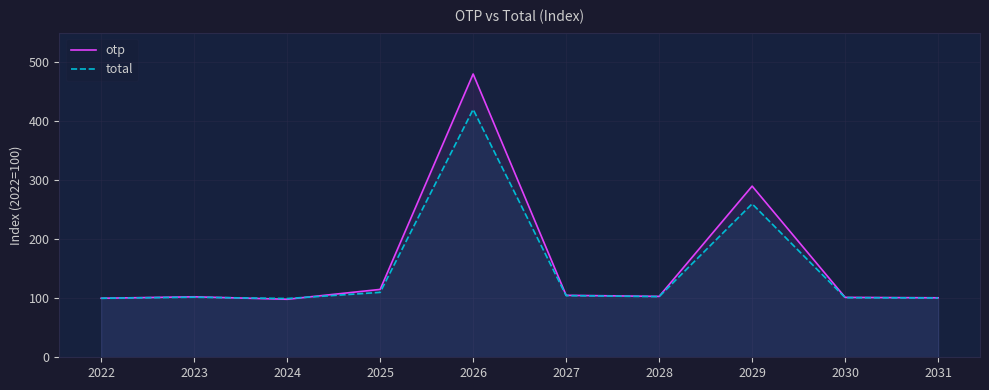

Where does the total series first go above 102?

2025